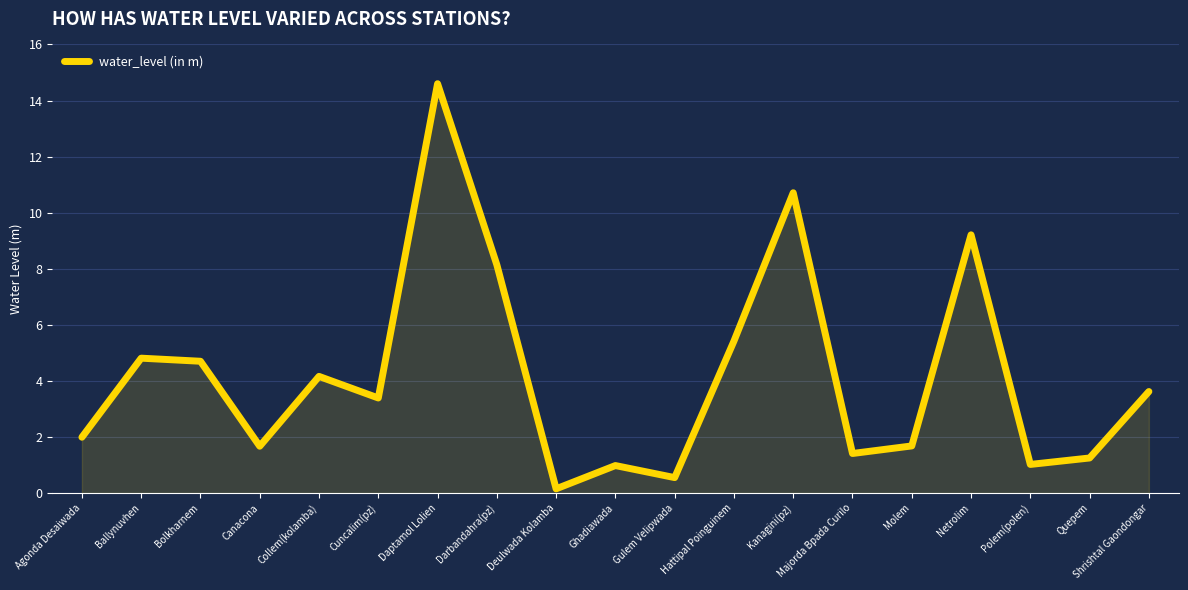

Approximately how many times larger is the value at Shrishtal Gaondongar compared to Canacona?

2.2